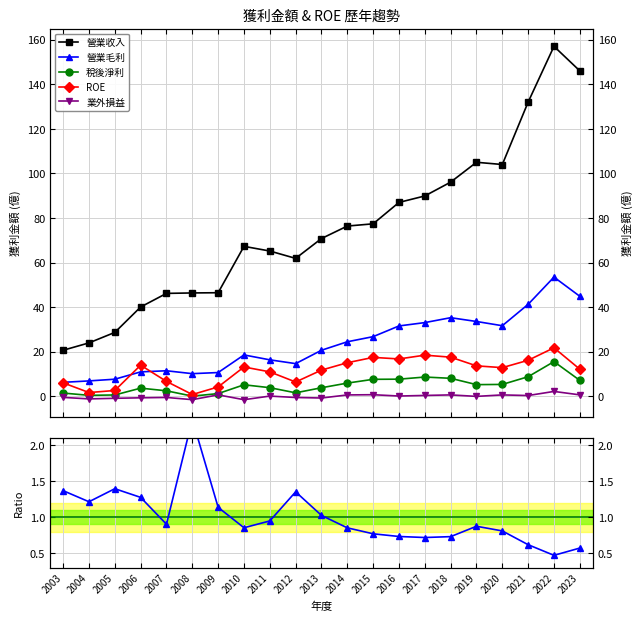

What is the average value of the ROE series?

11.5